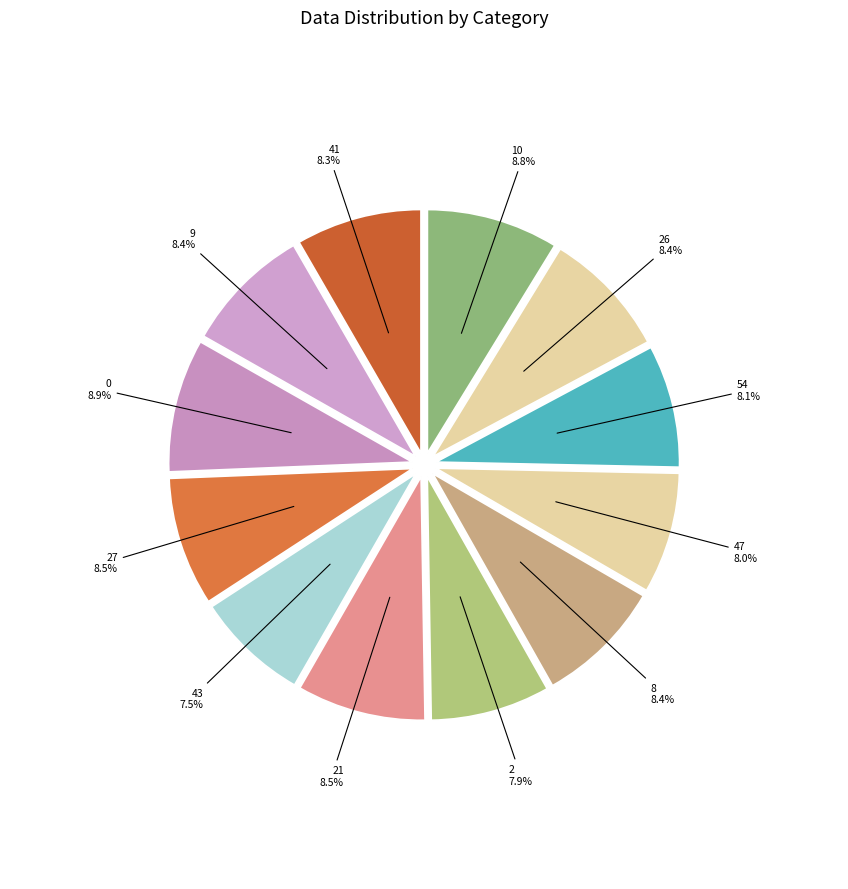

To the nearest percent, what percentage of the pie is 8?

8%